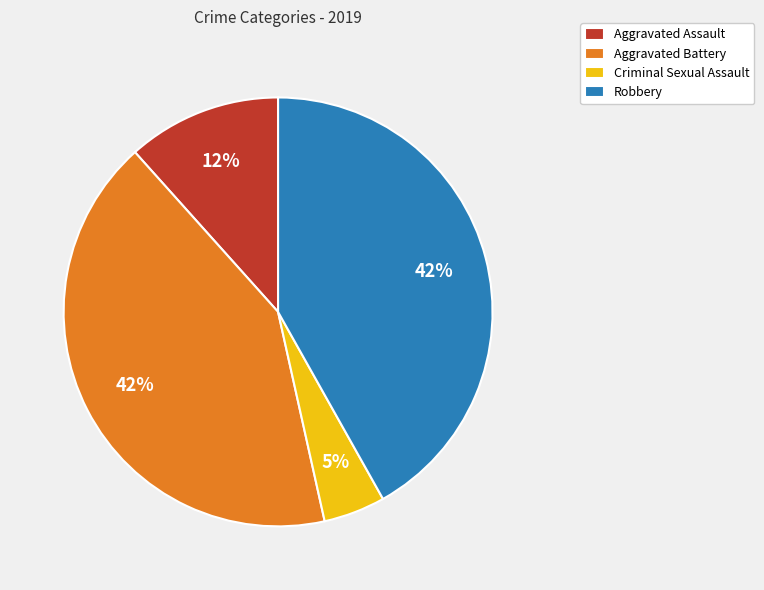

What is the smallest slice in the pie chart?

Criminal Sexual Assault